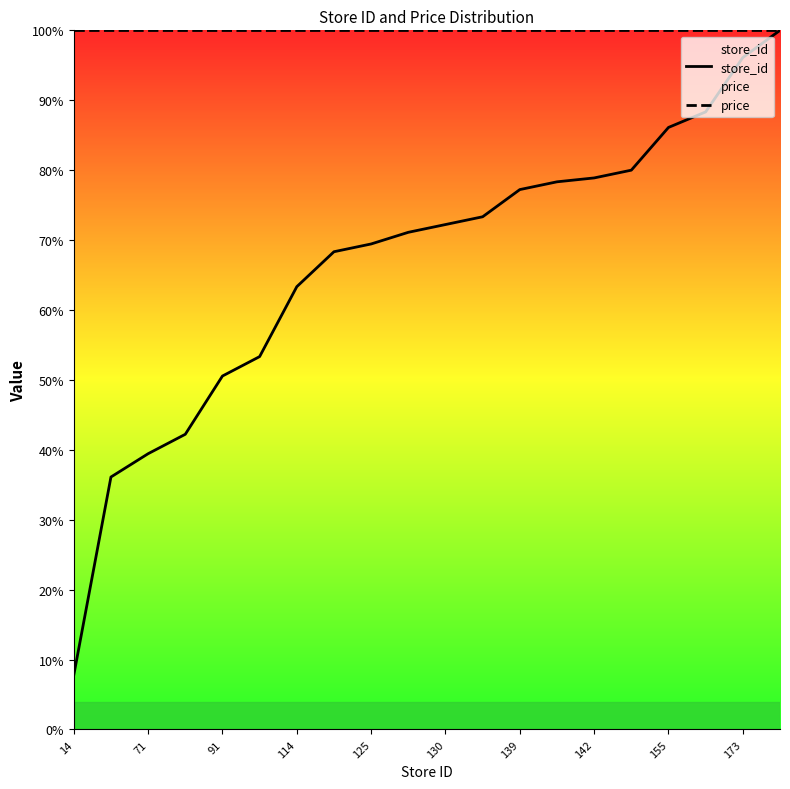

Where does the store_id series first go above 72?

130